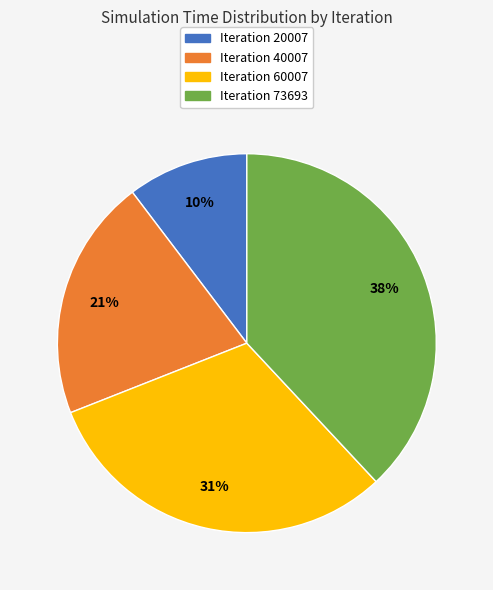

What percentage is the Iteration 73693 slice, to the nearest percent?

38%